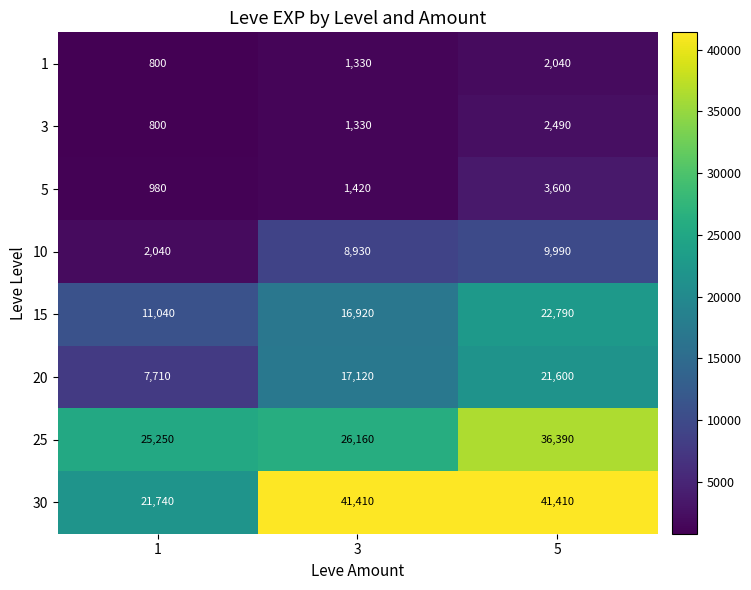

At how many categories does at least one series exceed 38541?

2